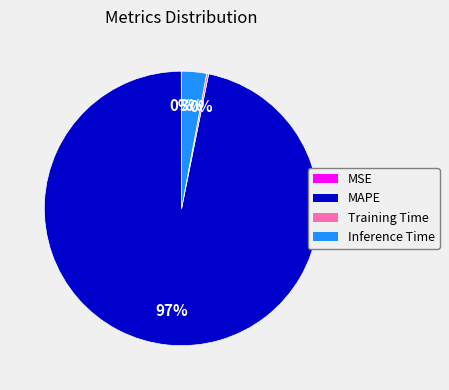

The Inference Time slice represents 3% of the pie. True or false?

True